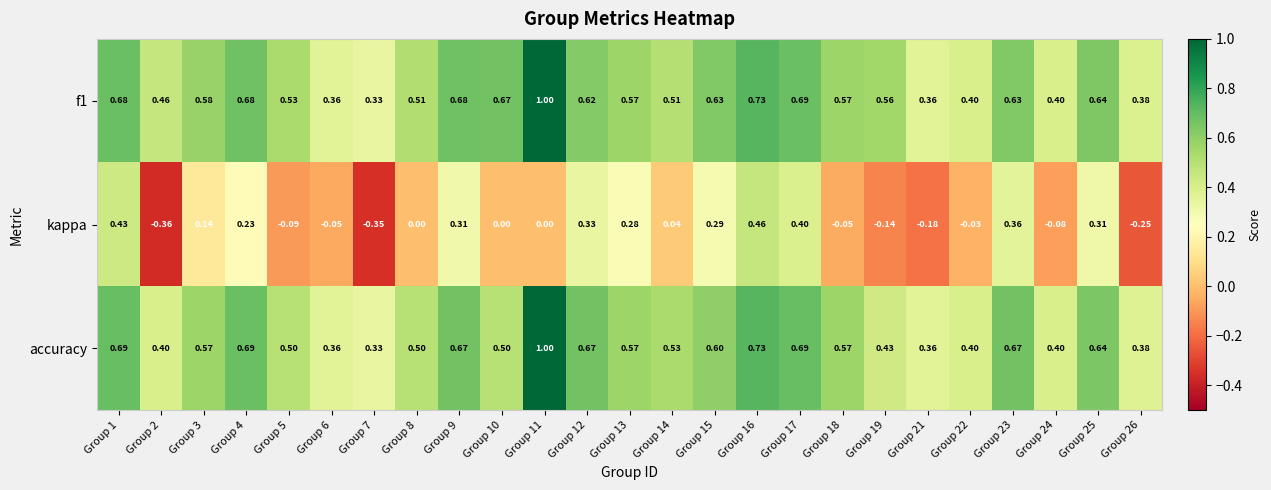

Which series changed the most between Group 23 and Group 26?

kappa